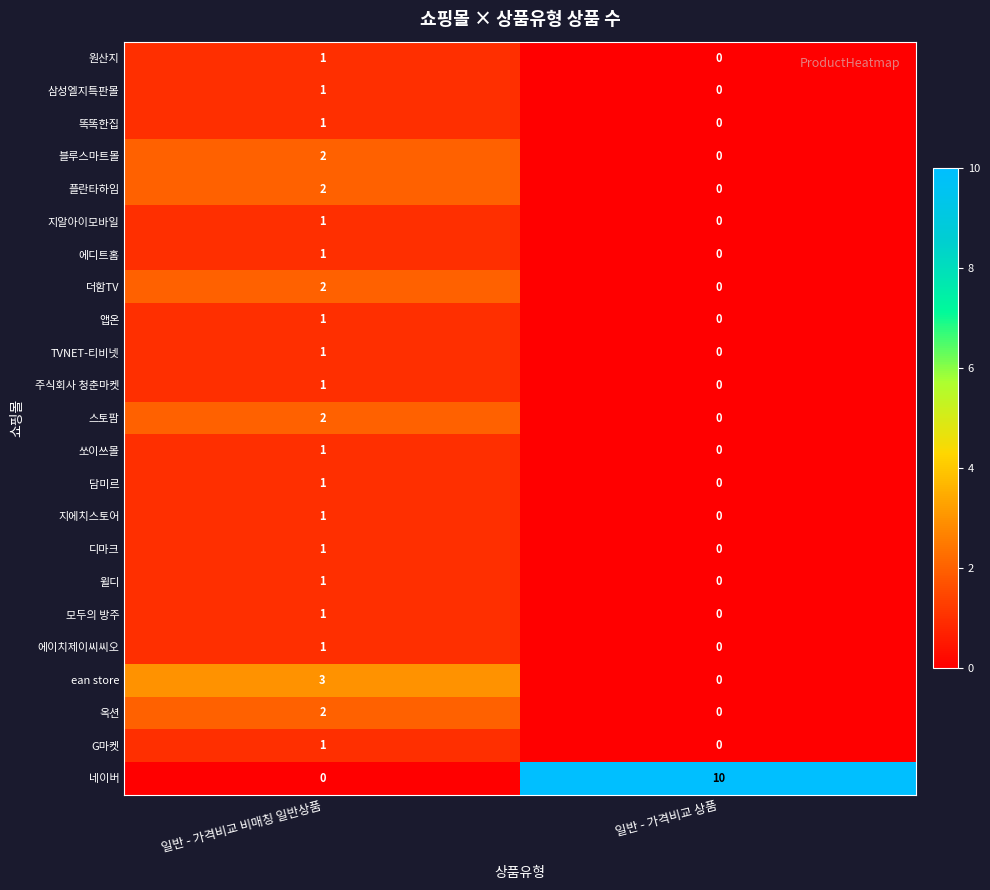

What is the total value across all series at 일반 - 가격비교 비매칭 일반상품?

29